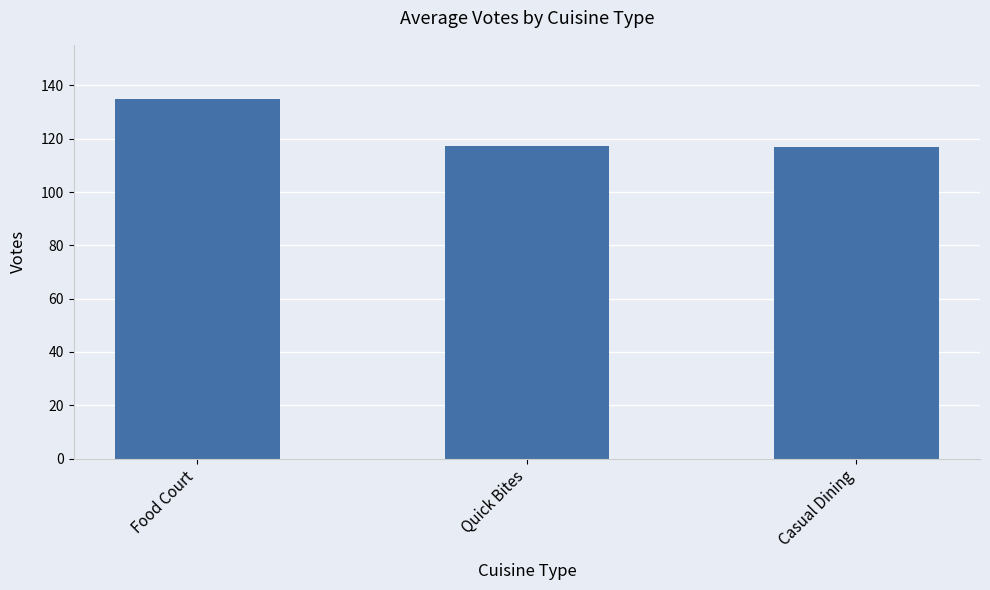

What is the minimum value shown in the chart?

117.0